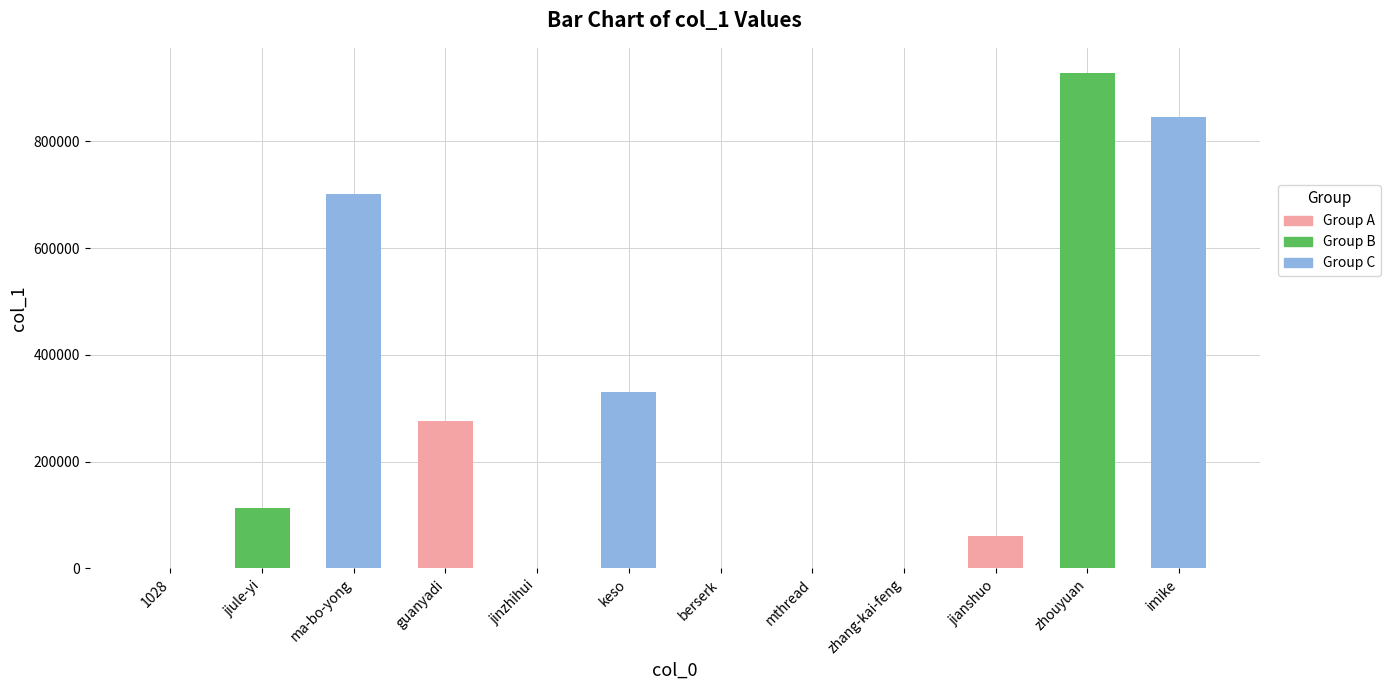

The value at ma-bo-yong is 396918. True or false?

False